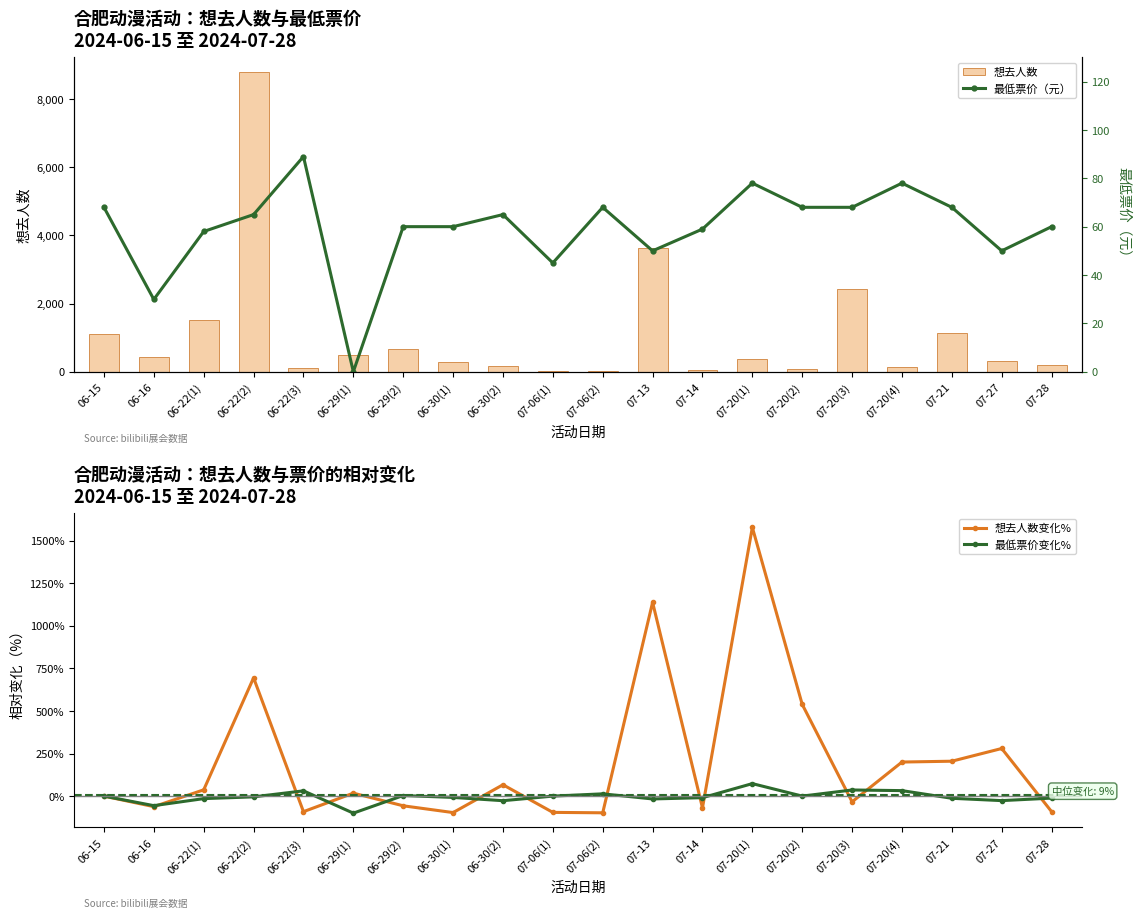

What is the sum of all 最低票价变化% values?

-97.6